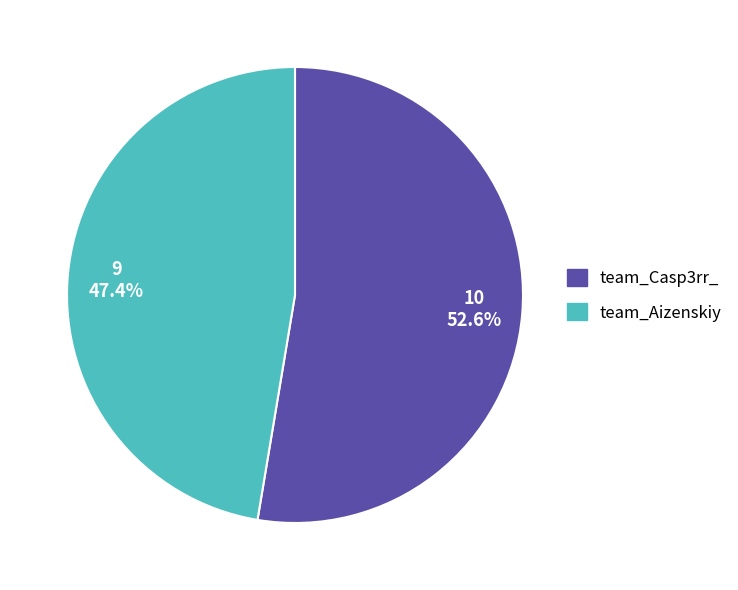

How many slices are in this pie chart?

2